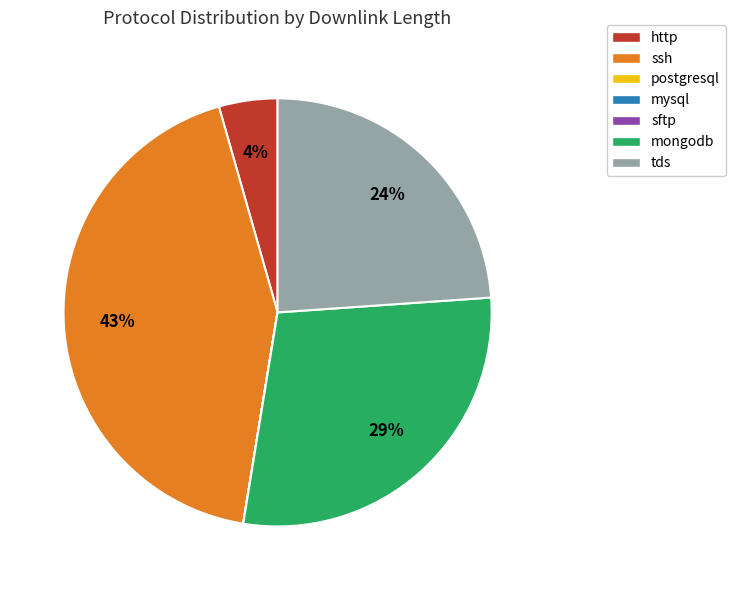

Which category has the biggest portion of the pie?

ssh